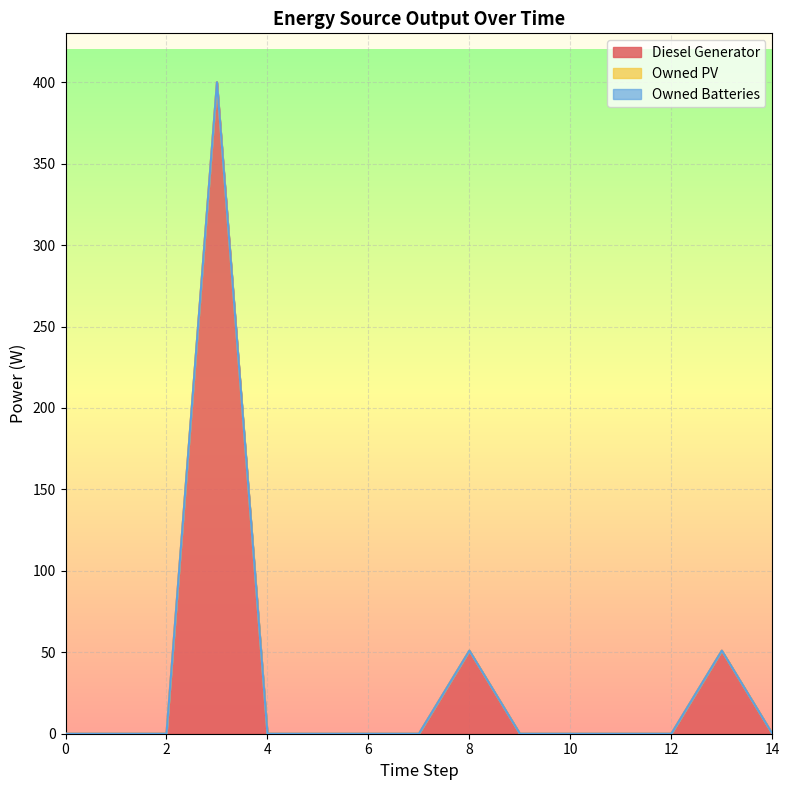

At how many categories does at least one series exceed 303?

1